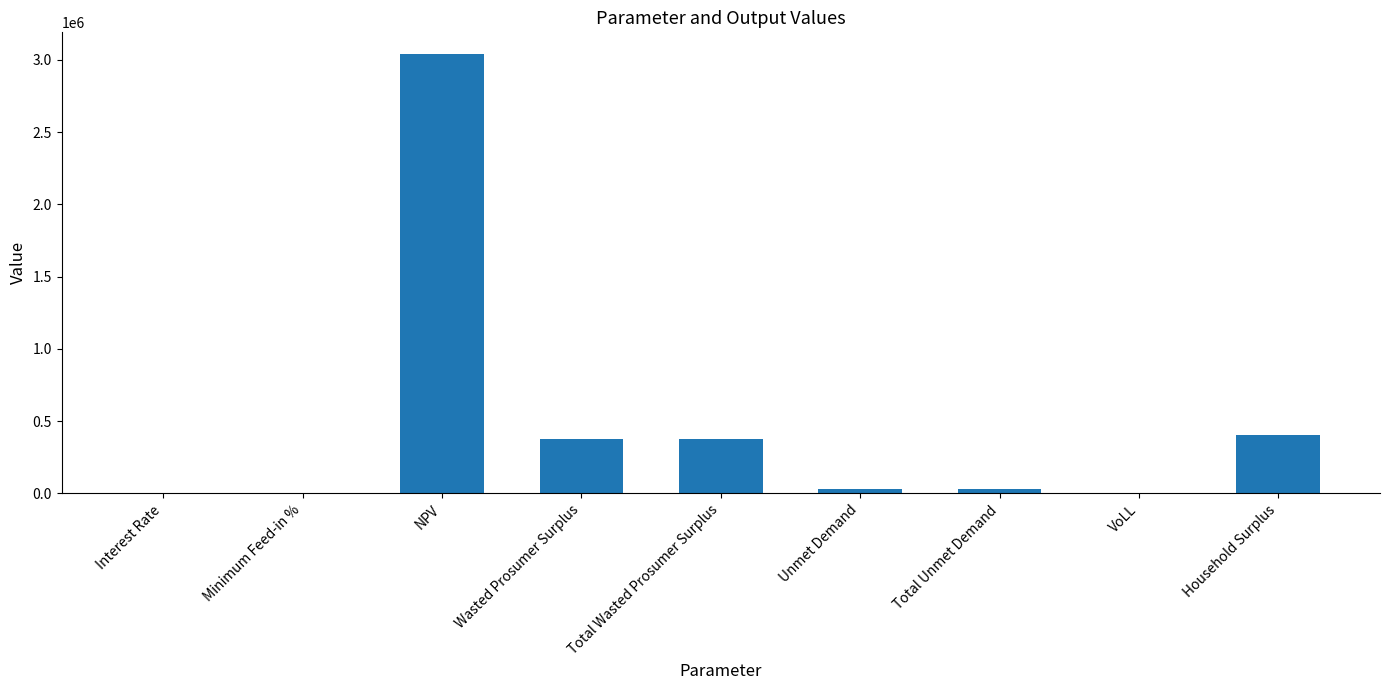

Which category has the highest value across all series?

NPV